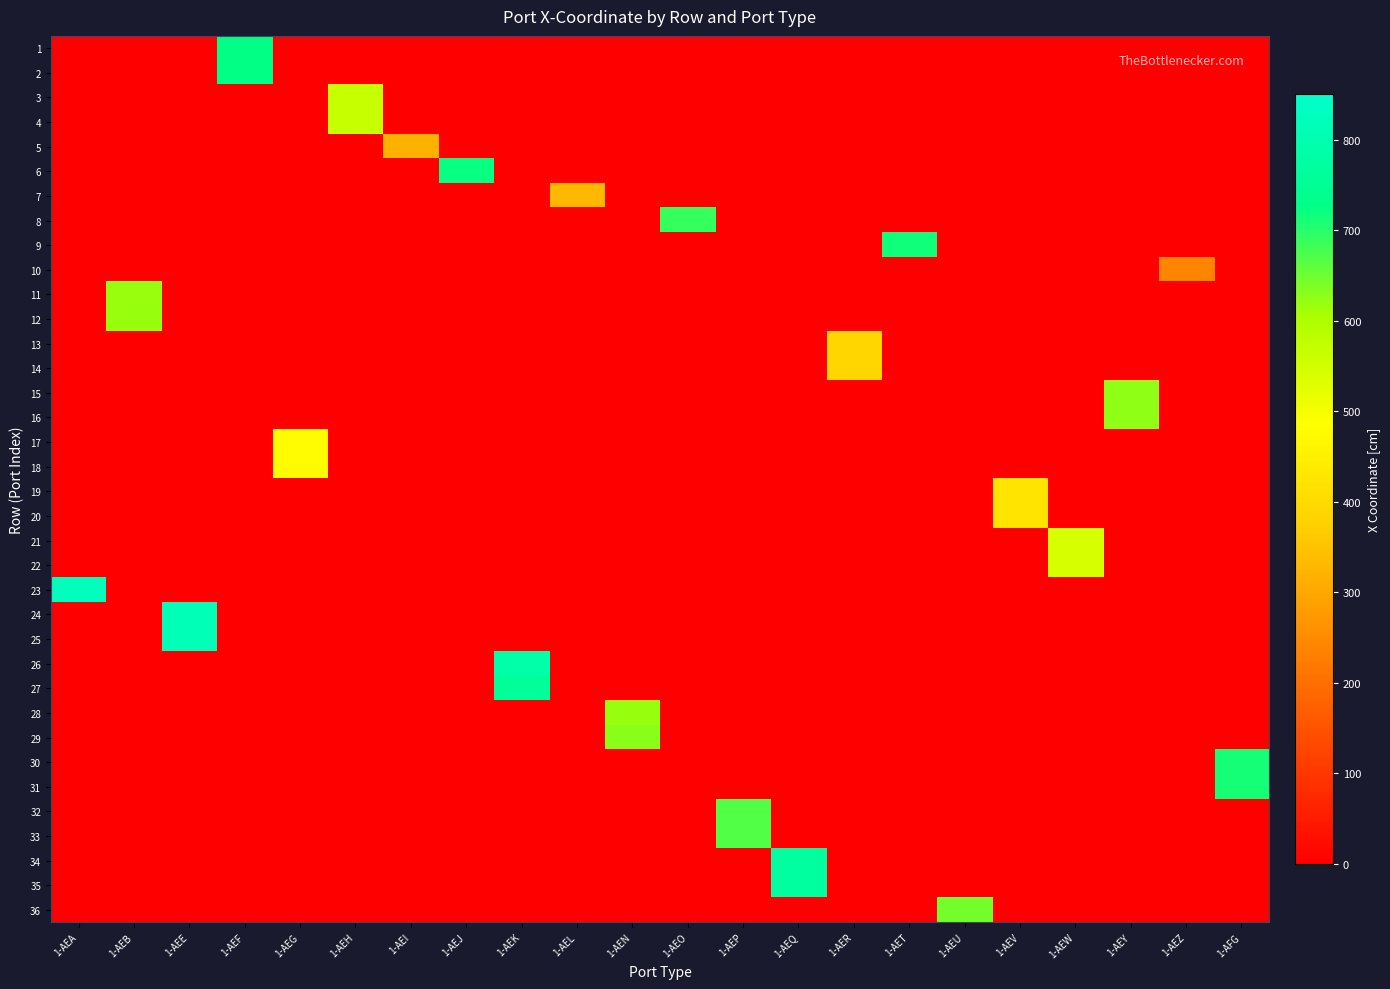

How many categories are shown in the chart?

22